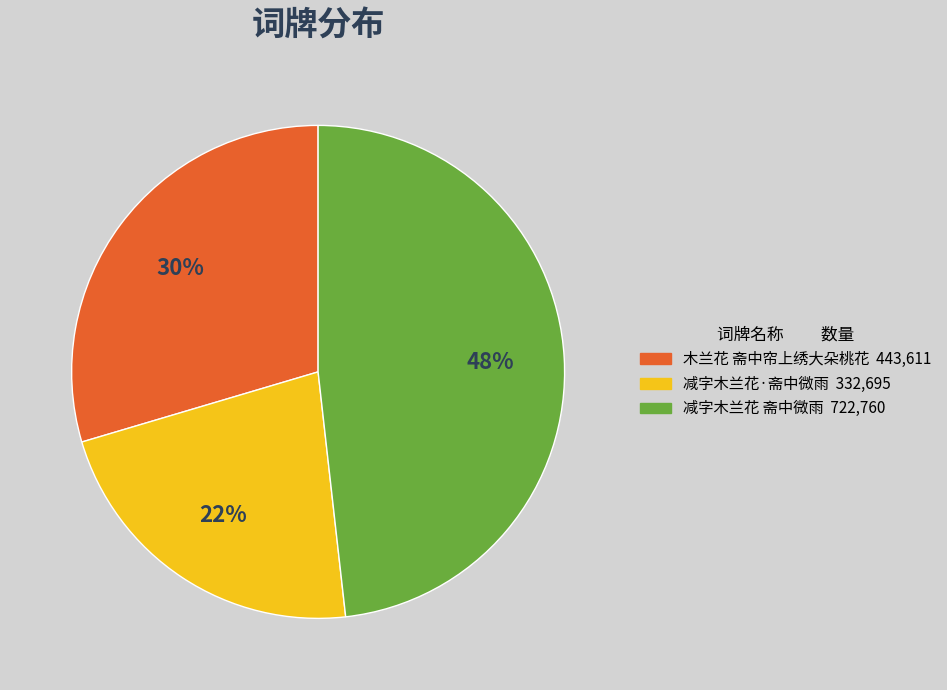

Rank the categories by value from lowest to highest.

减字木兰花·斋中微雨, 木兰花 斋中帘上绣大朵桃花, 减字木兰花 斋中微雨